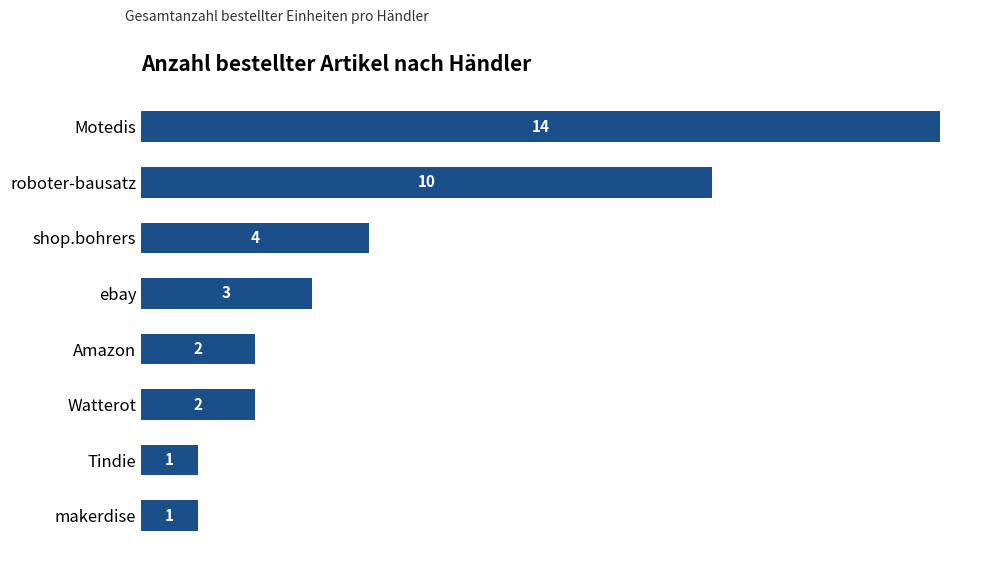

At which category does the chart reach its peak across all series?

Motedis